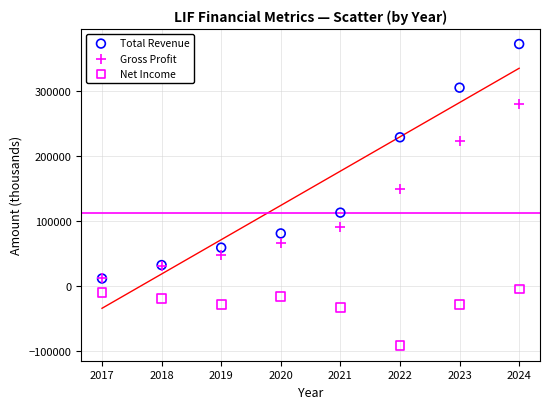

Which series reaches the minimum Y coordinate?

Net Income